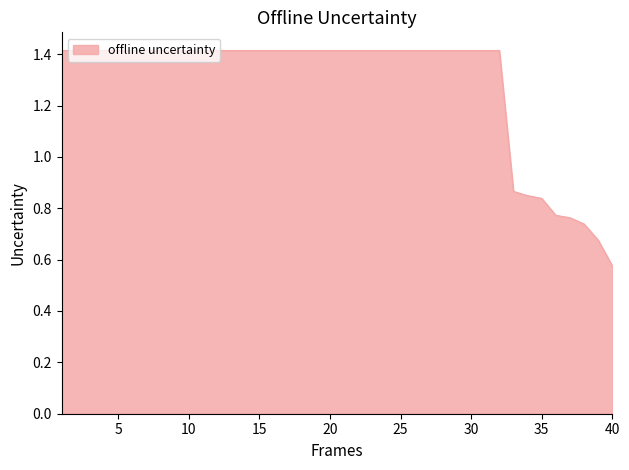

What is the maximum value shown in the chart?

1.4